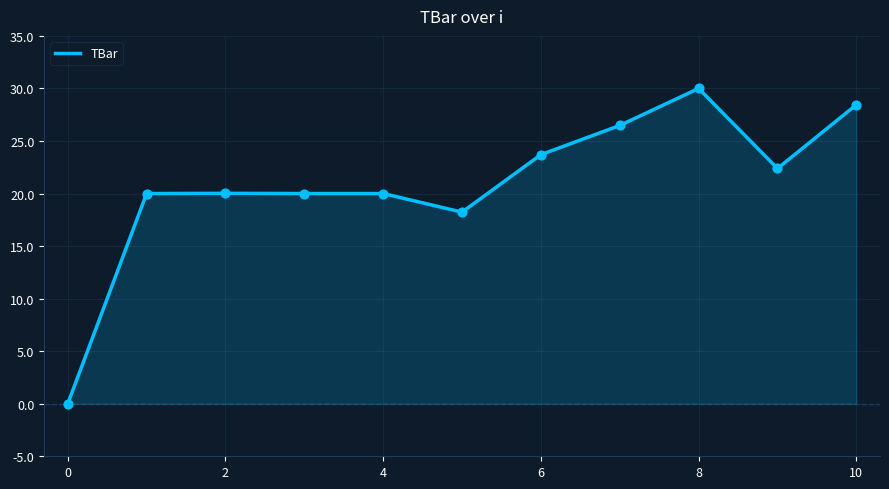

What is the greatest value displayed?

30.0